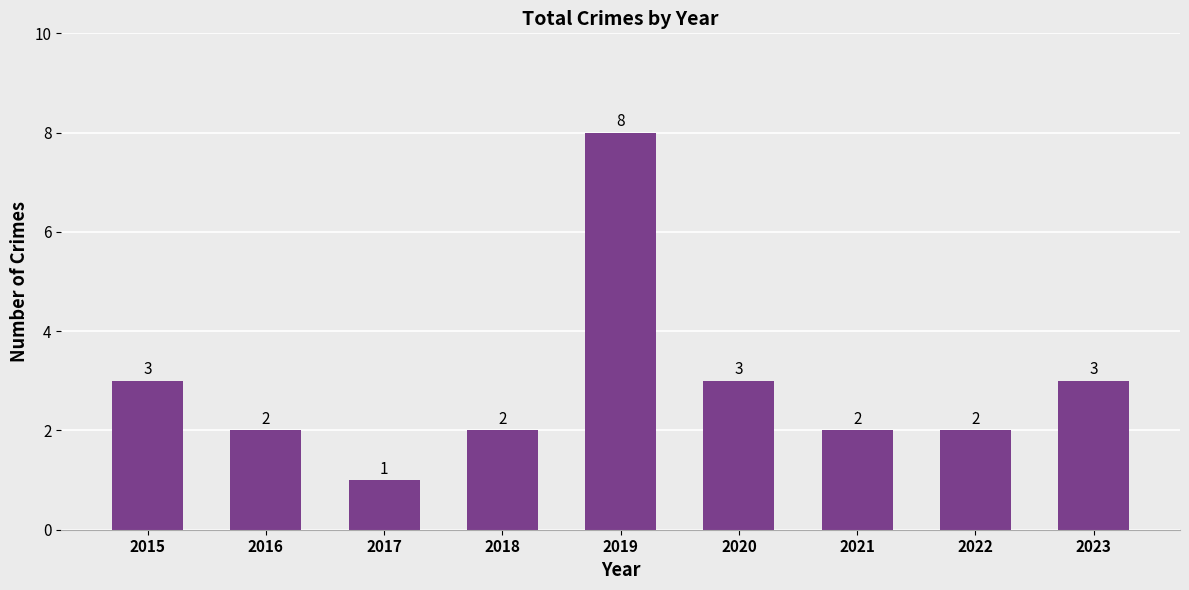

Which has a higher value, 2017 or 2022?

2022